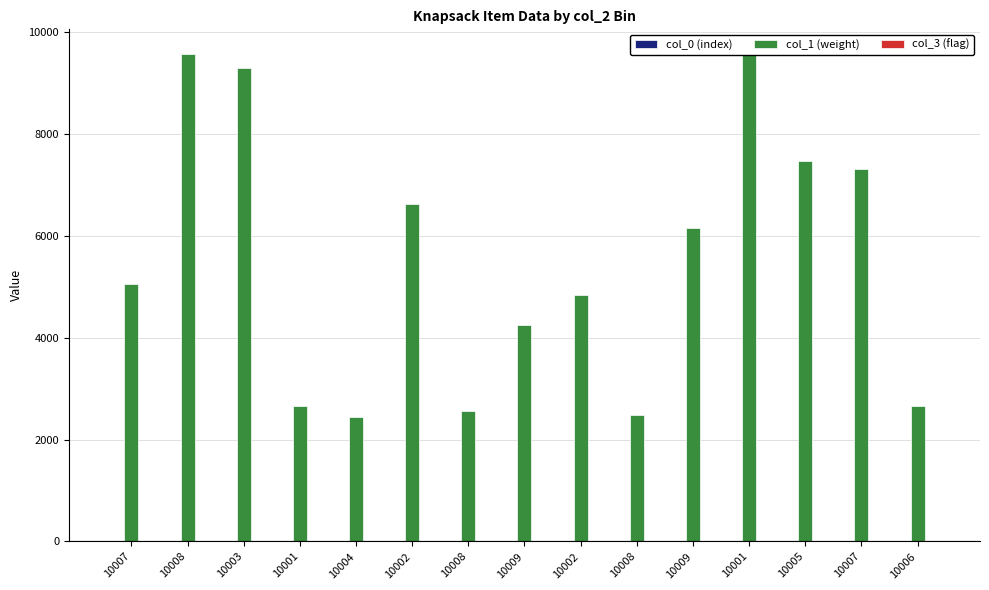

Reading right to left, extract all data points from this chart.

col_0 (index): 10006=15	10007=14	10005=13	10001=12	10009=11	10008=10	10002=9	10009=8	10008=7	10002=6	10004=5	10001=4	10003=3	10008=2	10007=1
col_1 (weight): 10006=2656	10007=7325	10005=7476	10001=9582	10009=6153	10008=2486	10002=4836	10009=4244	10008=2558	10002=6625	10004=2437	10001=2657	10003=9293	10008=9569	10007=5063
col_3 (flag): 10006=1	10007=1	10005=1	10001=1	10009=1	10008=1	10002=1	10009=1	10008=1	10002=1	10004=1	10001=1	10003=1	10008=1	10007=1